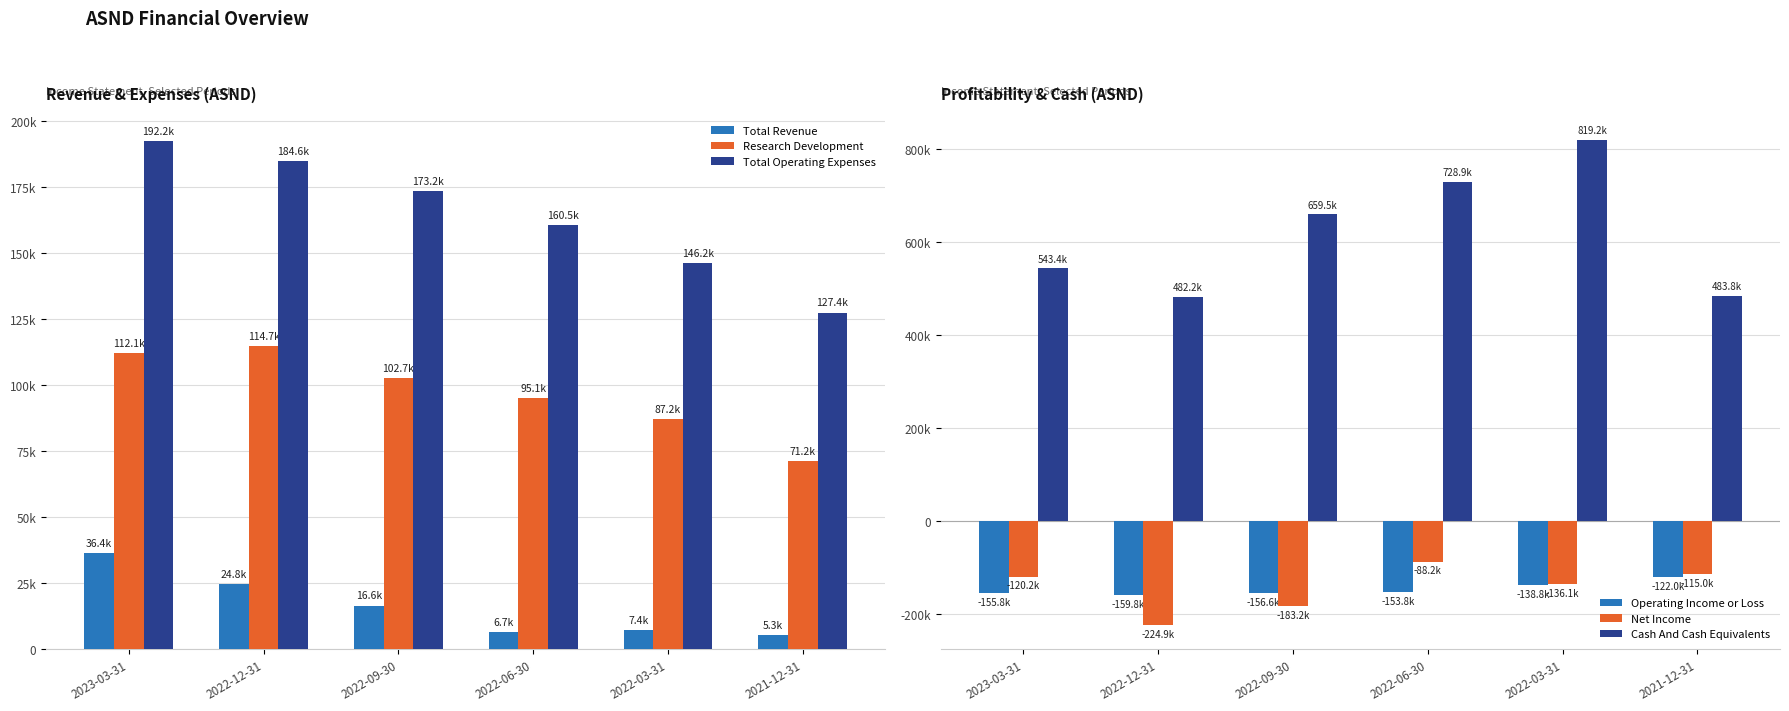

At which category is the sum across all series the highest?

2022-03-31